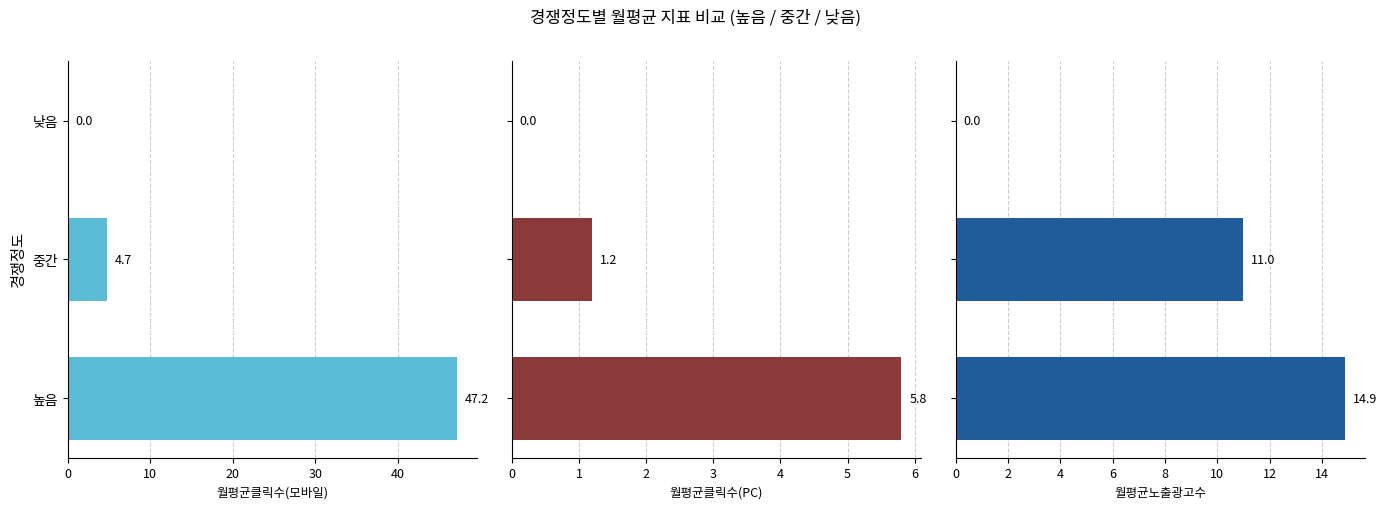

Reading left to right, what are all the values shown in this chart?

월평균클릭수(모바일): 47.2	4.7	0.0
월평균클릭수(PC): 5.8	1.2	0.0
월평균노출광고수: 14.9	11.0	0.0